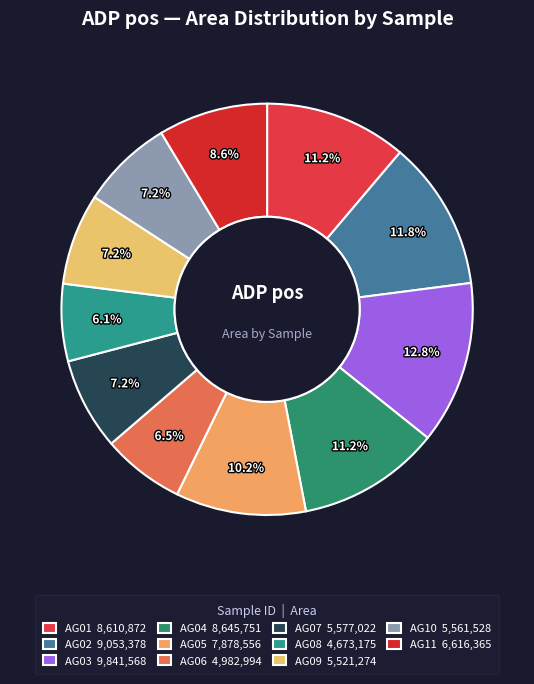

Which has a higher value, AG10 or AG08?

AG10